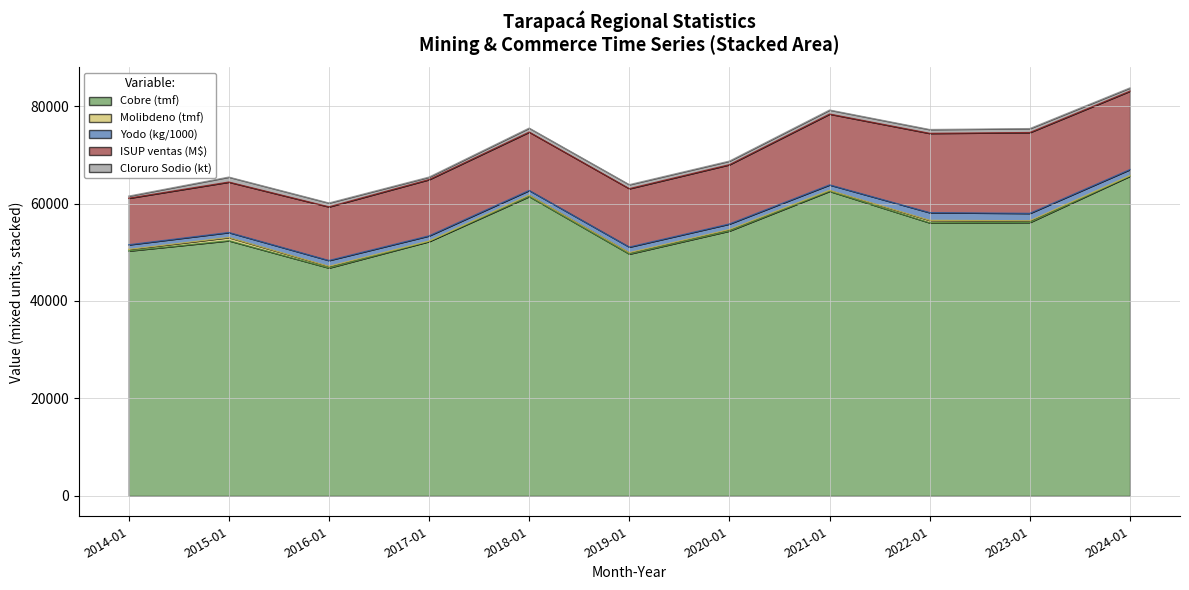

At which category is the sum across all series the highest?

2024-01